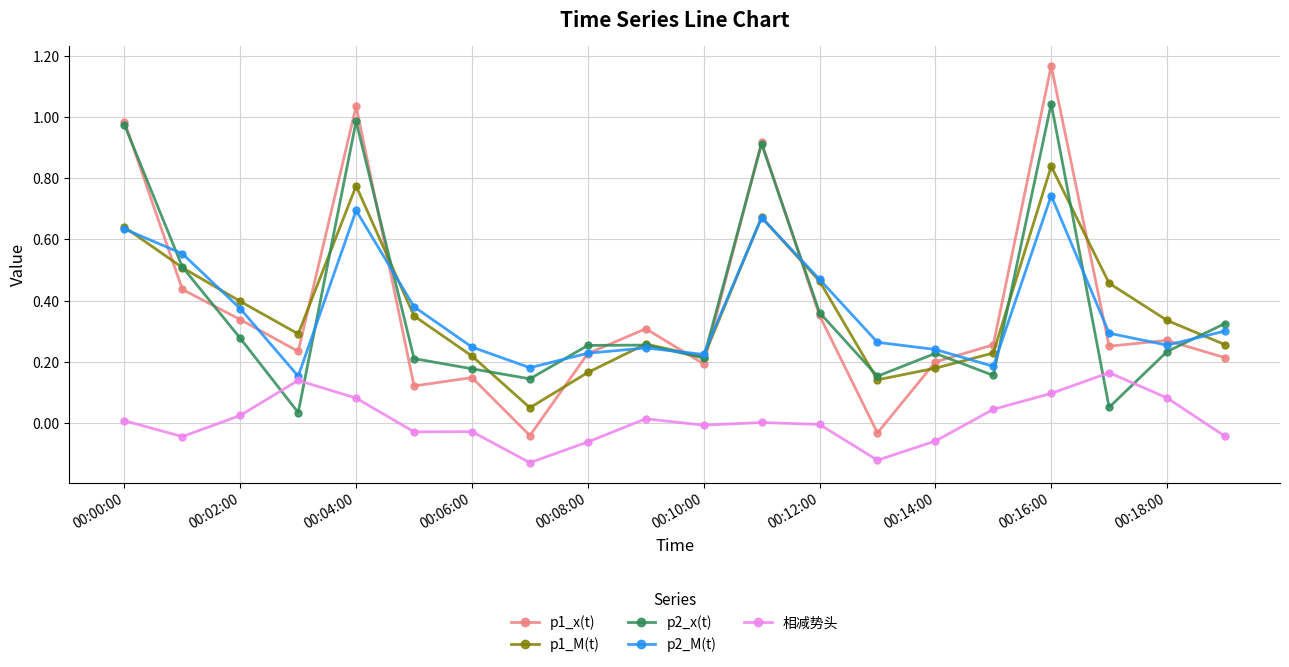

How many lines are shown in the chart?

5